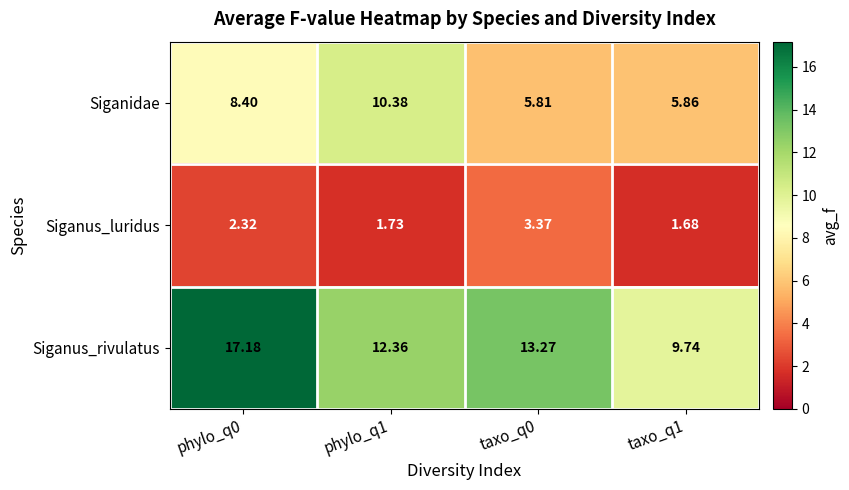

Rank the series by their maximum value, from lowest to highest.

Siganus_luridus, Siganidae, Siganus_rivulatus